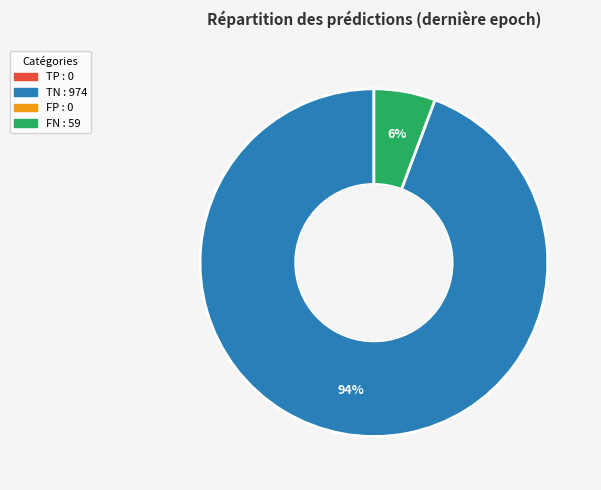

To the nearest percent, what is the average slice percentage?

50%